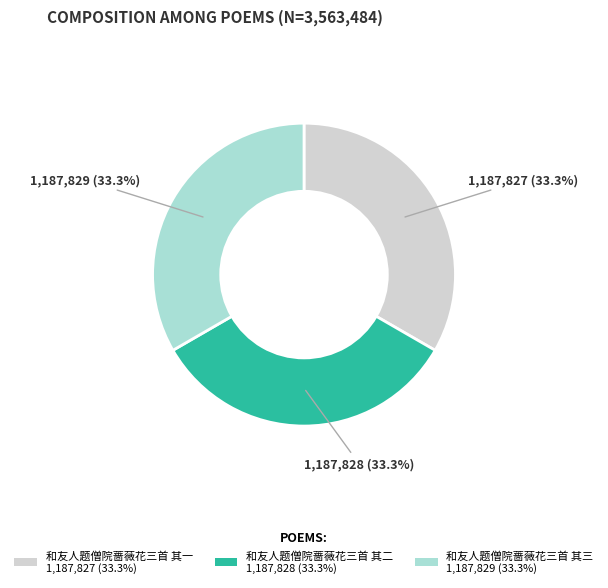

Approximately how many times larger is the value at 和友人题僧院蔷薇花三首 其二 1,187,828 (33.3%) compared to 和友人题僧院蔷薇花三首 其三 1,187,829 (33.3%)?

1.0